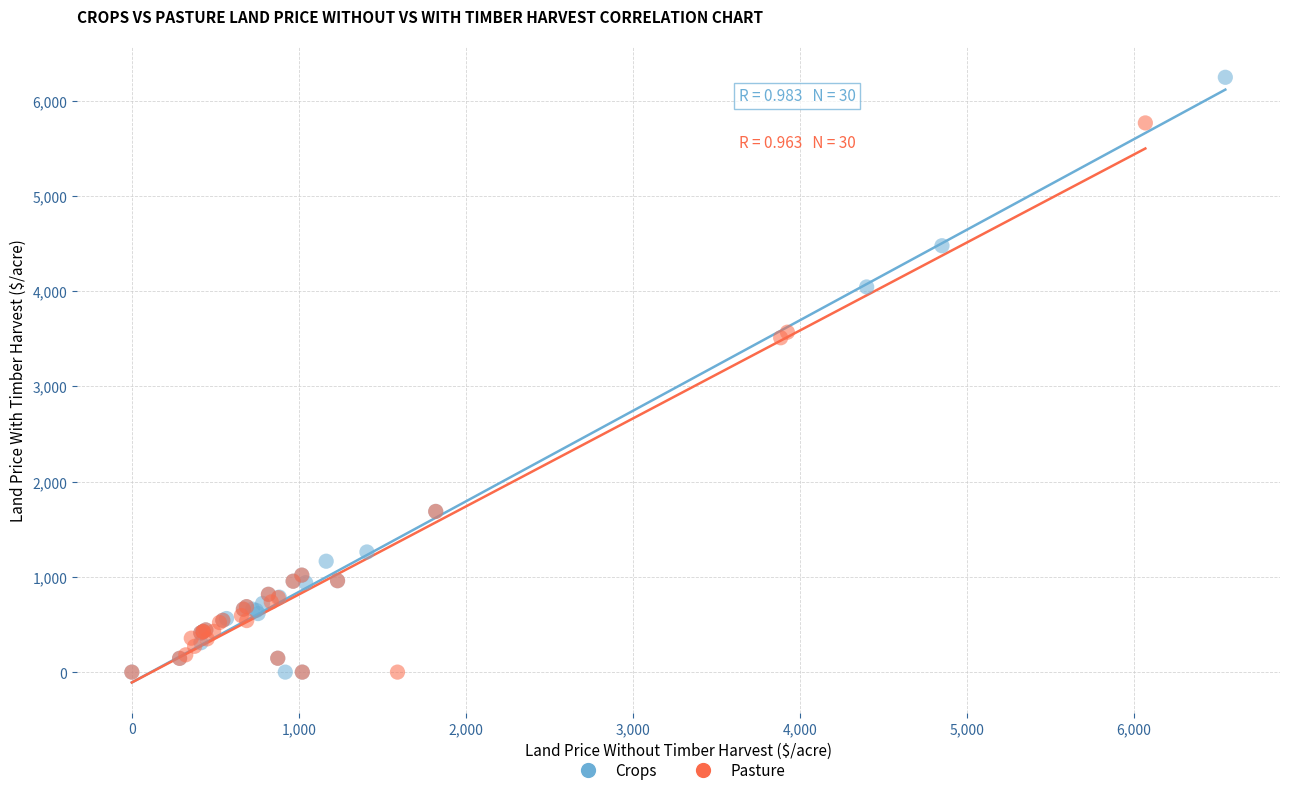

Which series contains the highest Y value?

Crops